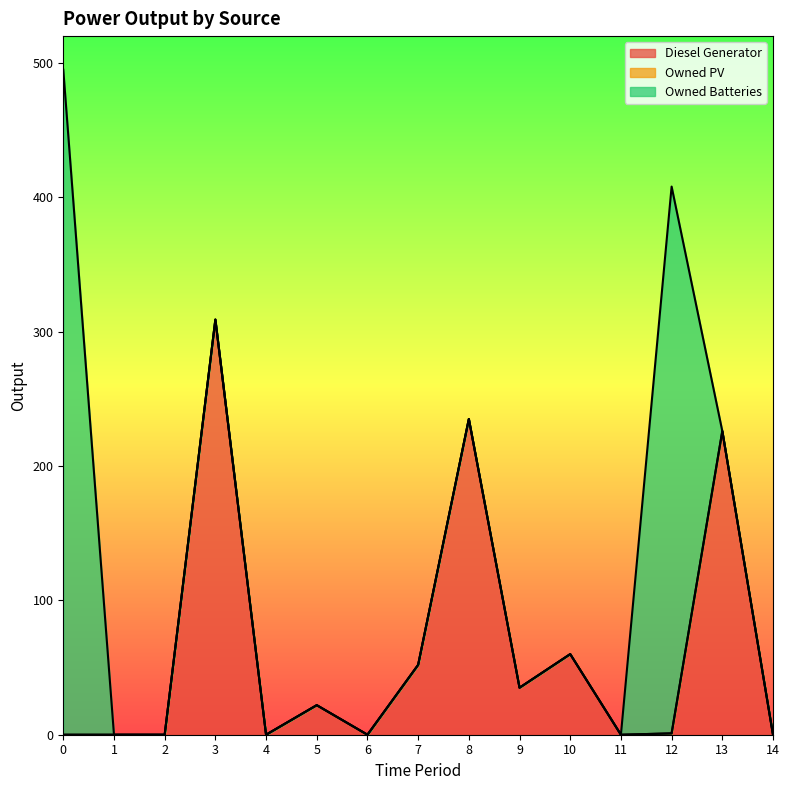

Is the value of Diesel Generator at 0 greater than the value of Owned PV at 10?

No